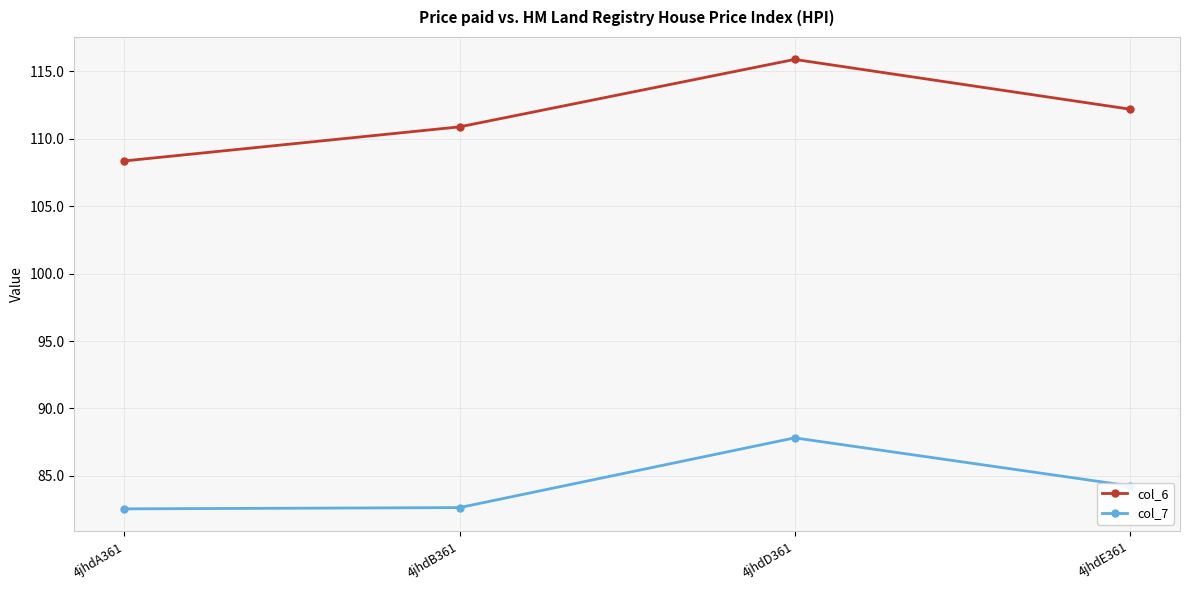

Does the chart have visible grid lines?

Yes